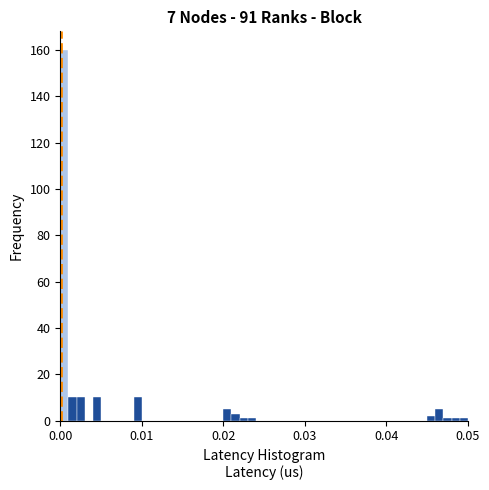

Around what value on the x-axis is the tallest bar? Give the approximate position of its centre, as read against the axis.

0.001